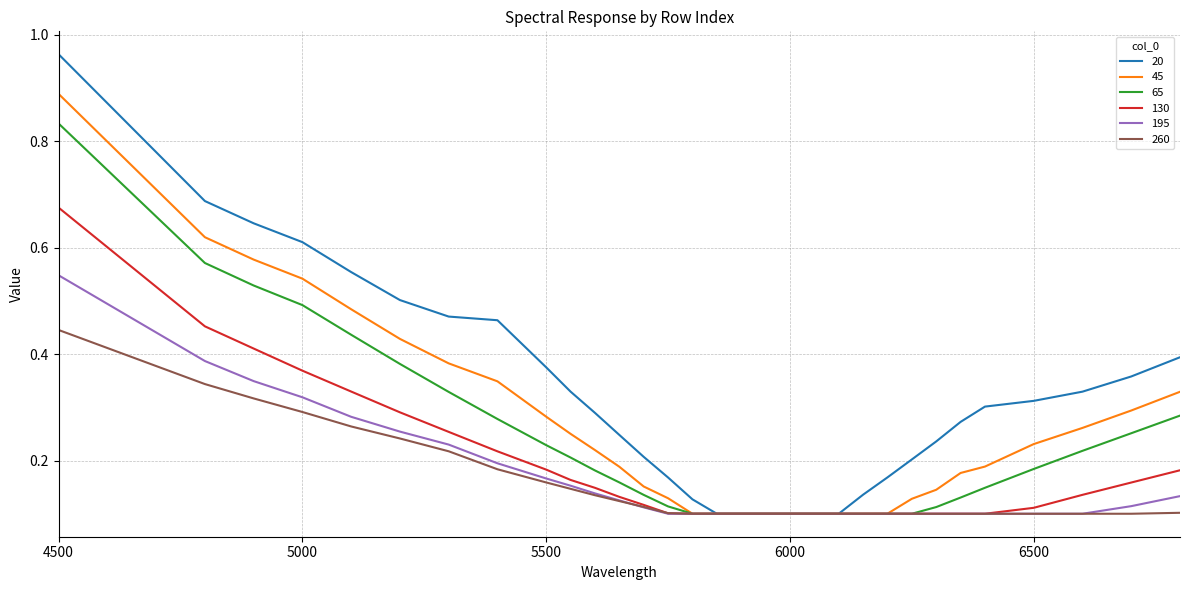

Which series has the largest total across all categories?

20